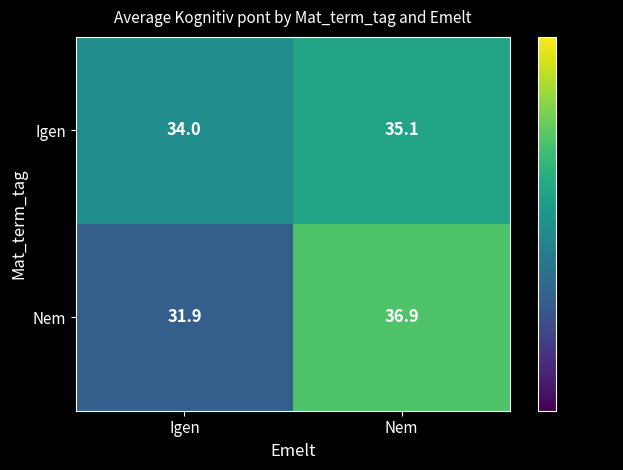

What is the difference between the maximum and minimum values in the Nem series?

5.0